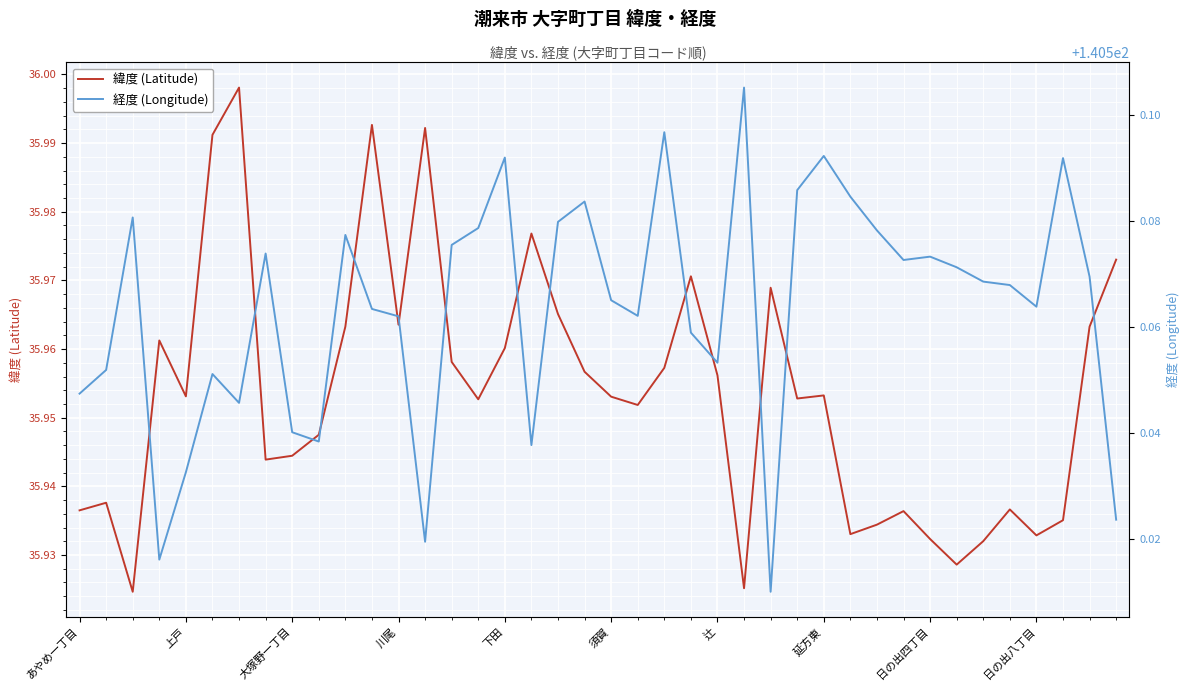

What are all the series names shown in the legend?

緯度 (Latitude), 経度 (Longitude)